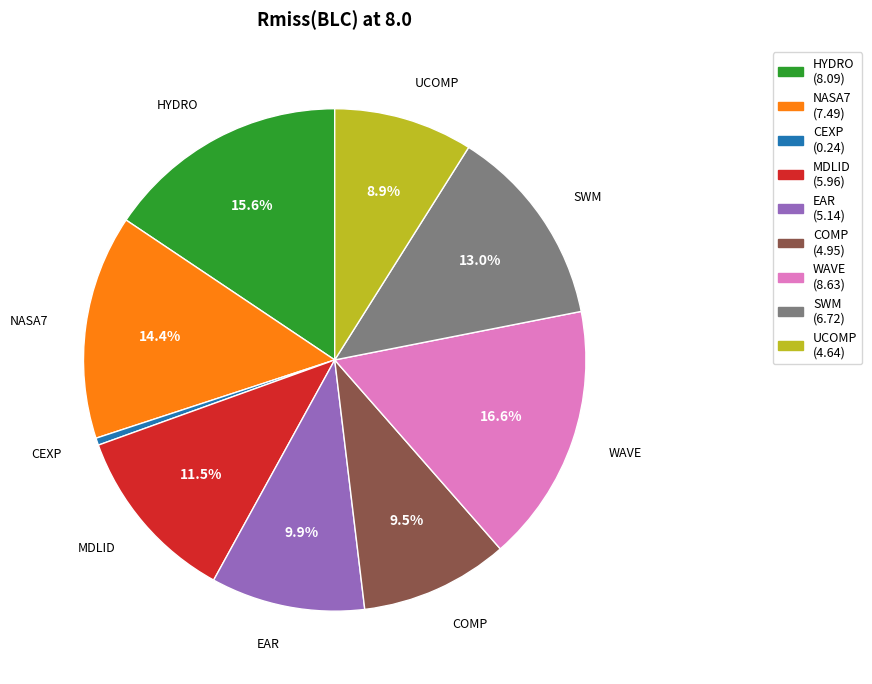

Is NASA7 the majority of the pie?

No